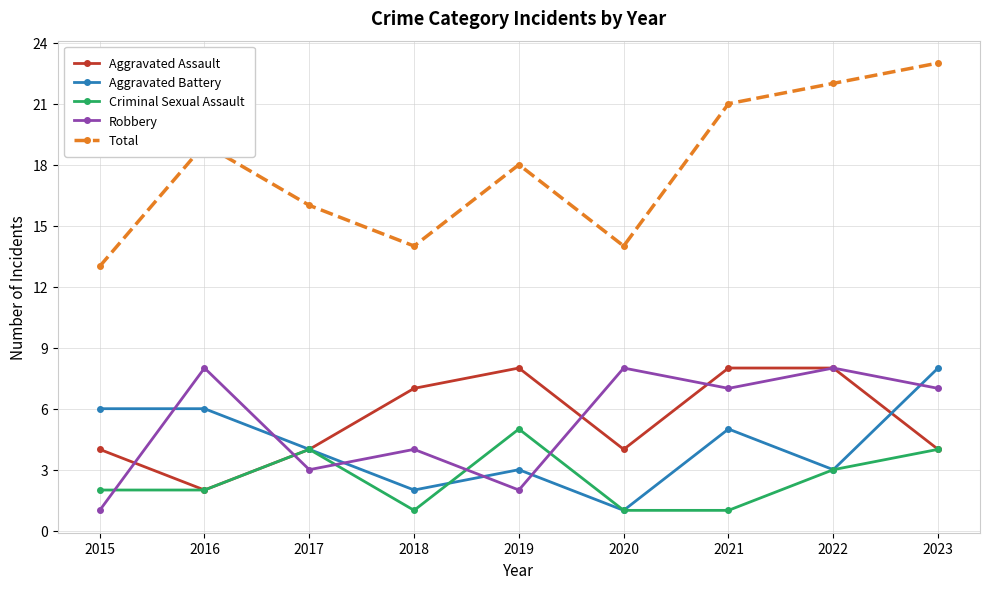

Is it true that Aggravated Battery equals 6 at 2015?

True